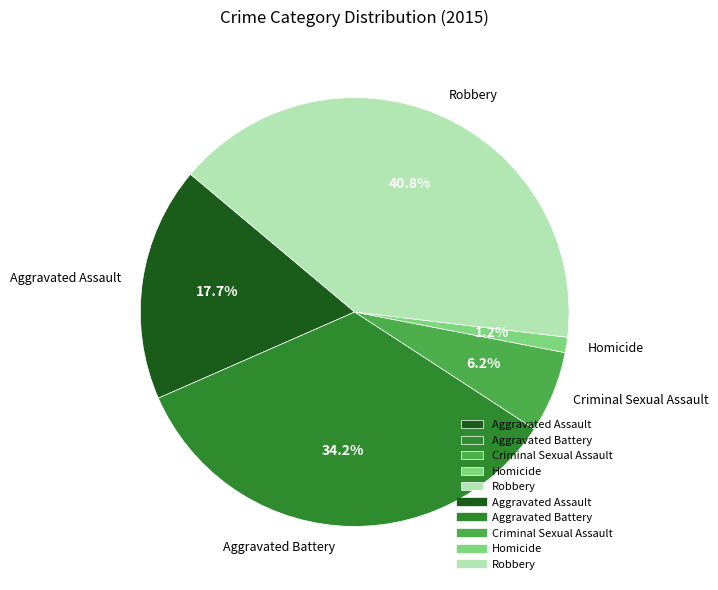

Is Aggravated Assault the majority of the pie?

No